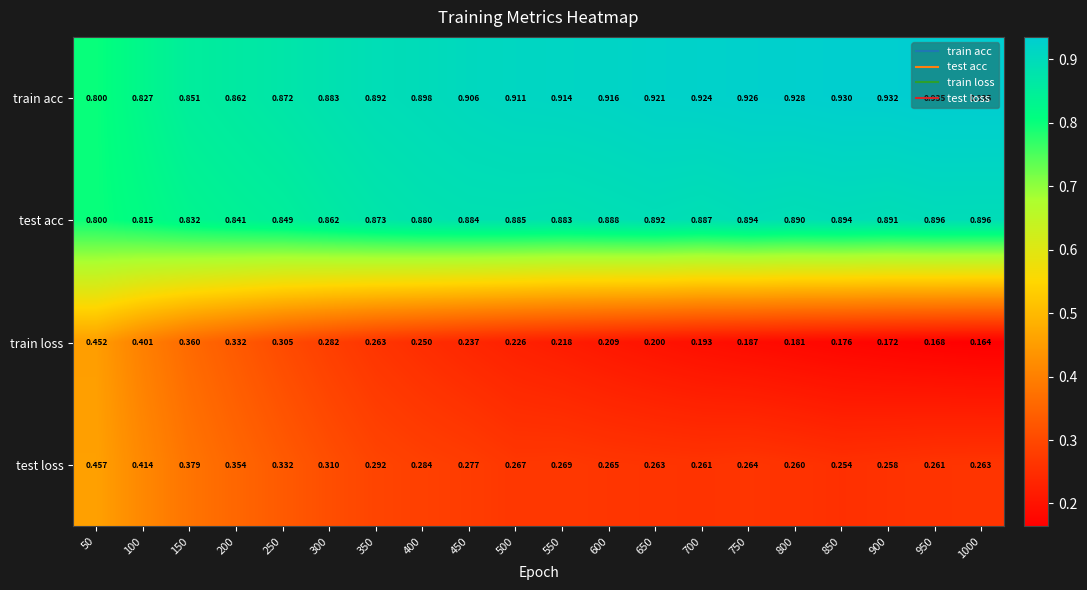

What is the spread (max minus min) of values at 400?

0.6